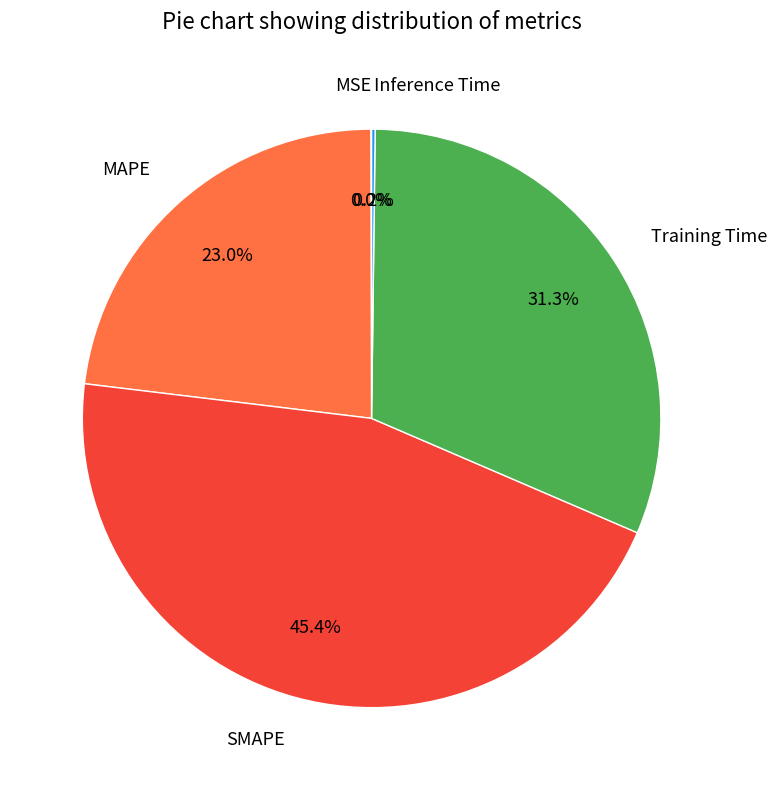

To the nearest percent, what portion does Training Time represent?

31%